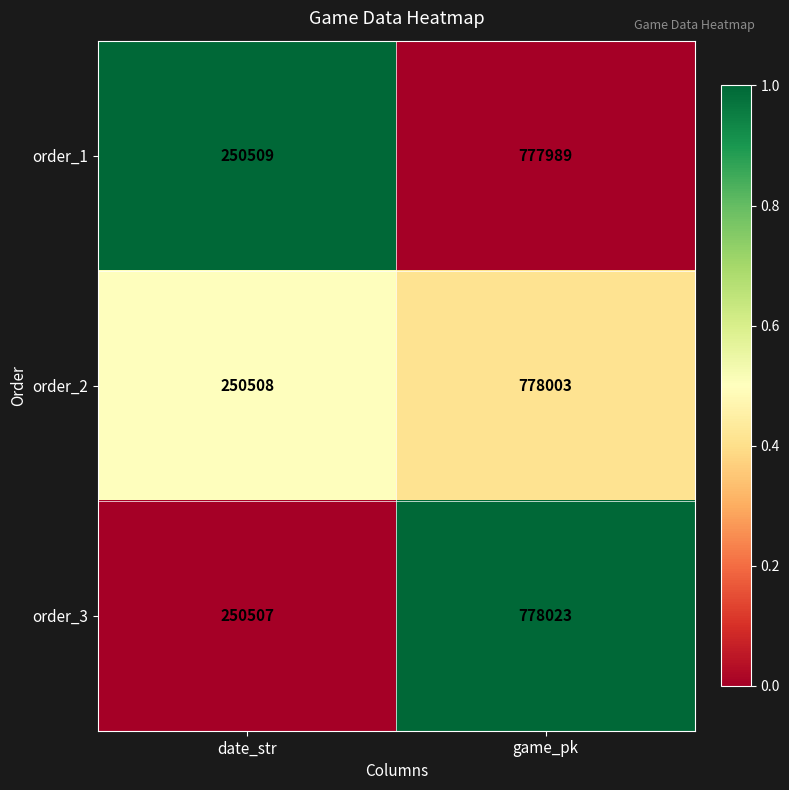

How many series are shown in this chart?

3